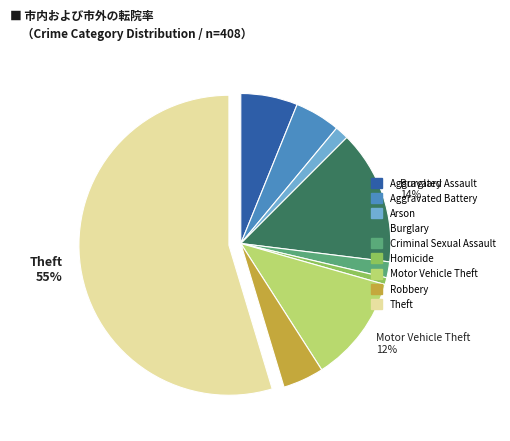

Combined, do Burglary and Robbery account for over 50%?

No